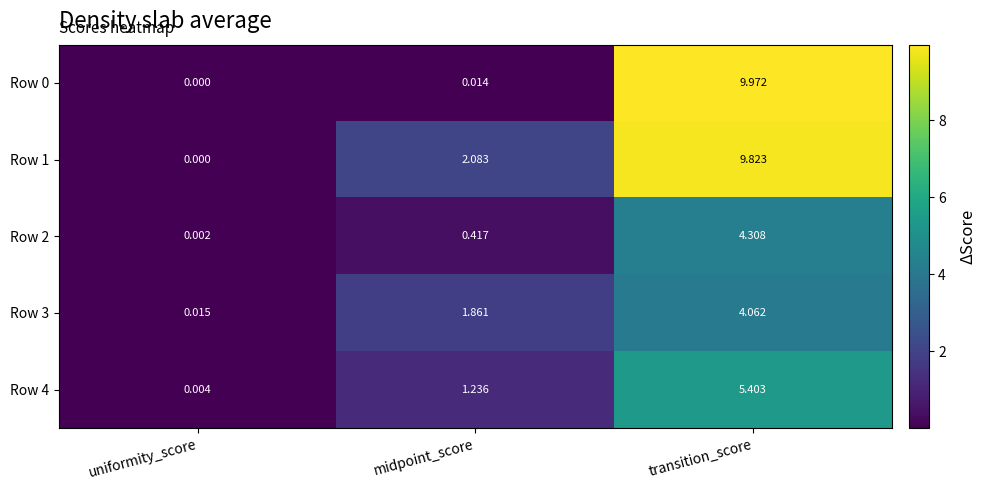

At how many categories does at least one series exceed 4?

1